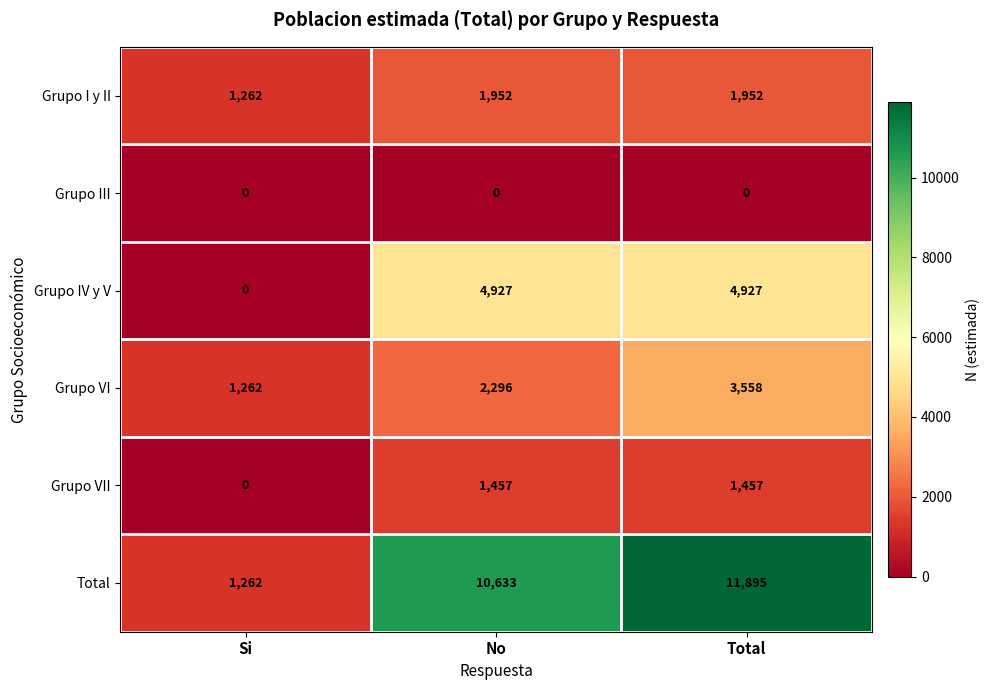

At which category is the sum across all series the highest?

Total